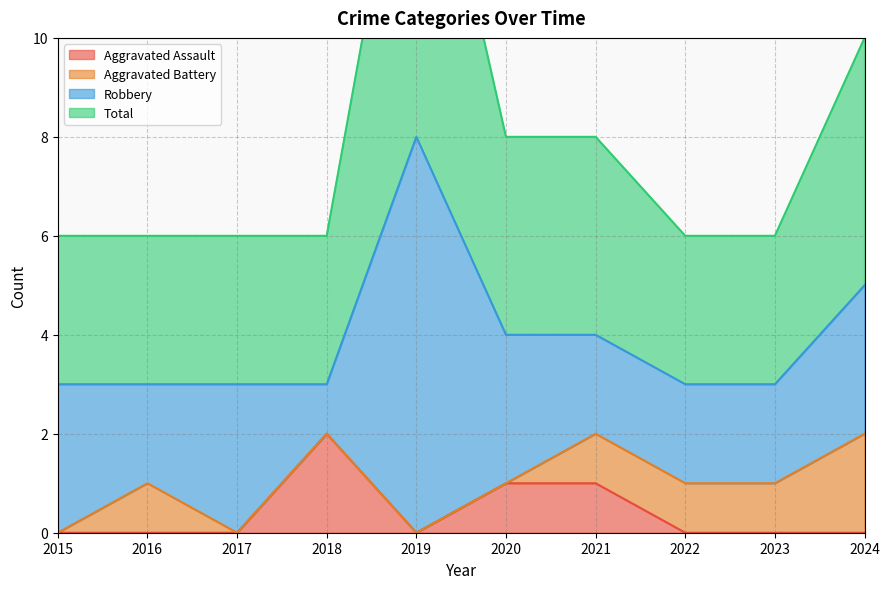

True or false: Aggravated Assault and Total cross at least once.

False